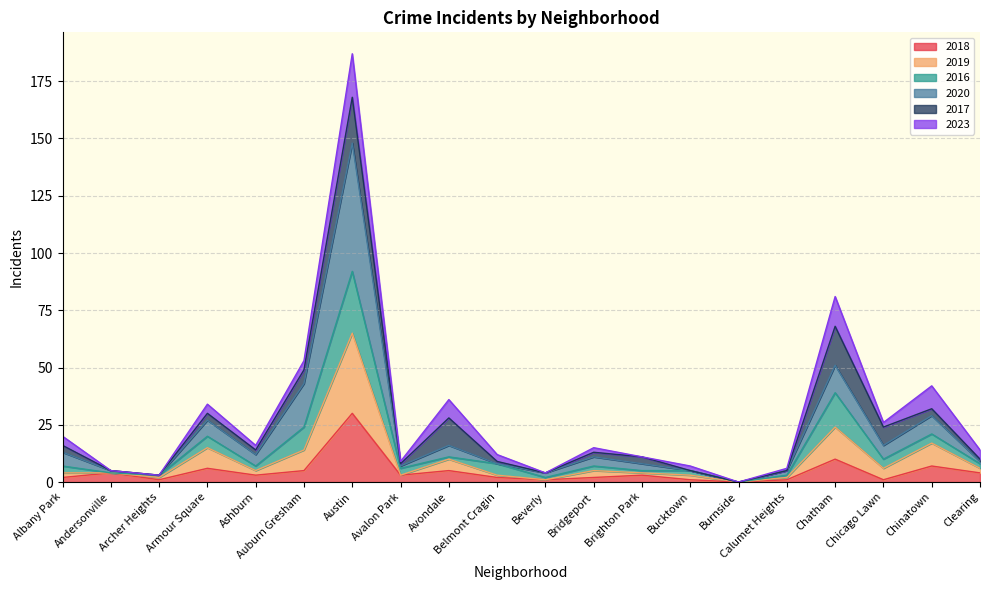

True or false: 2020 and 2018 cross at least once.

False